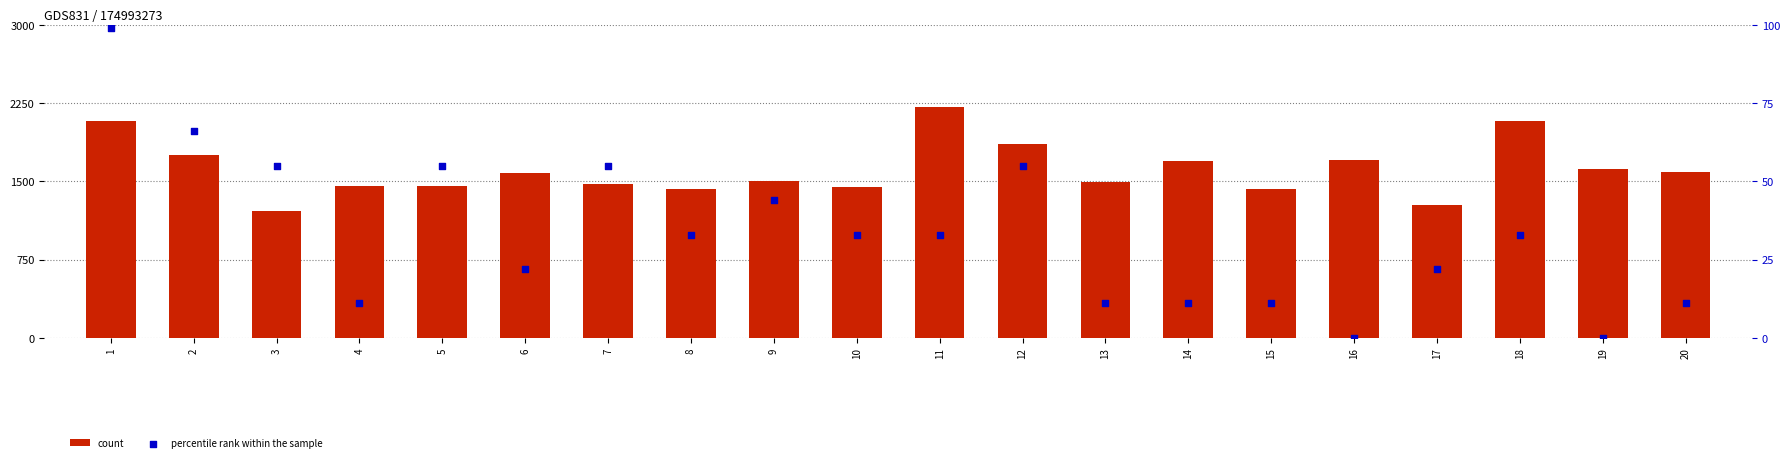

Which series reaches the minimum Y coordinate?

percentile rank within the sample